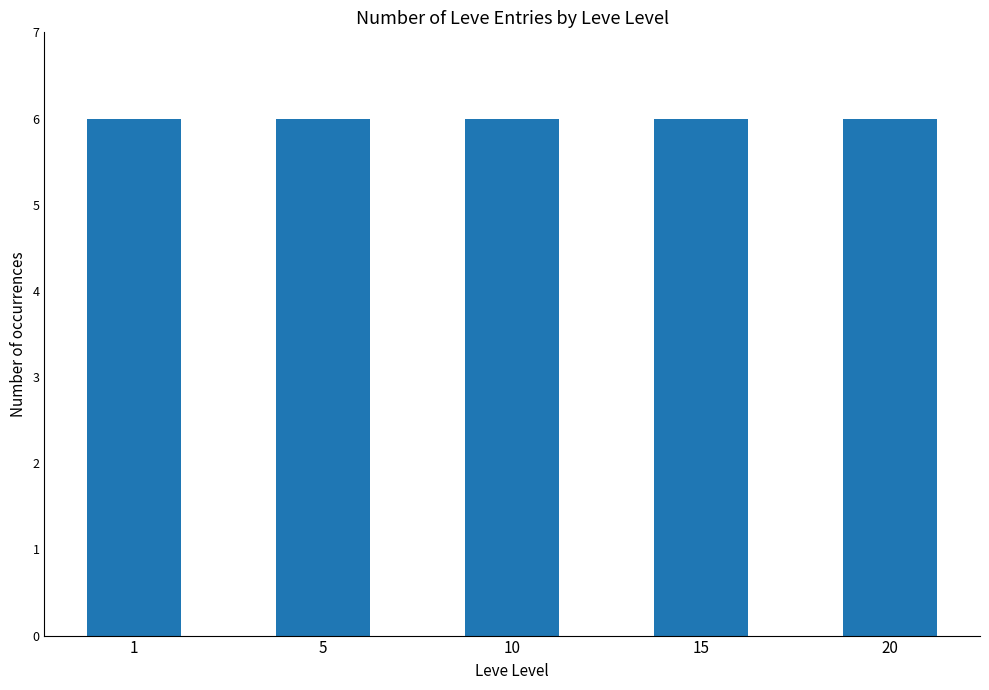

True or false: the data shows 132 at 1.

False